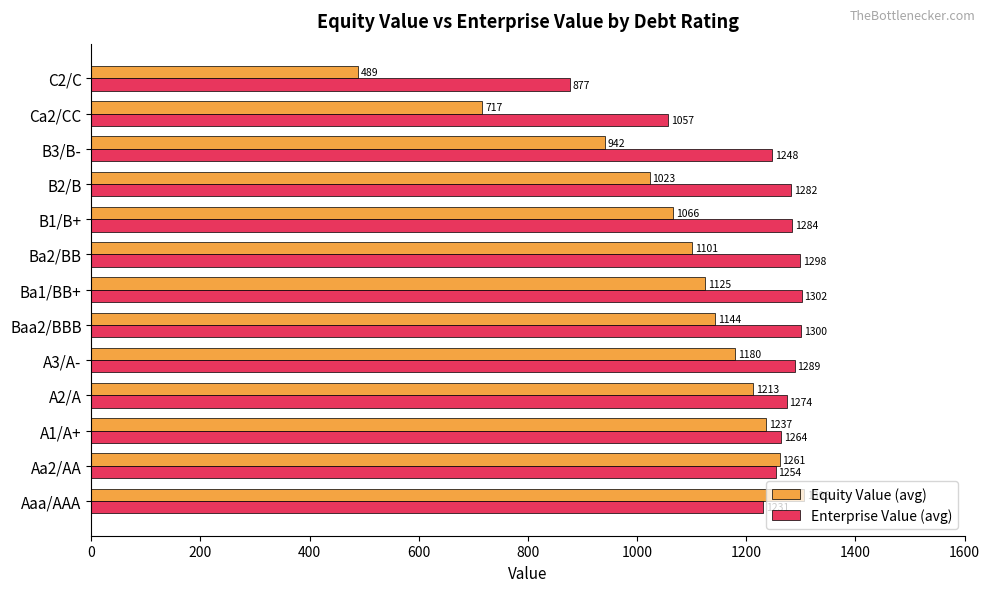

Is the value of Enterprise Value (avg) at B1/B+ greater than the value of Equity Value (avg) at B2/B?

Yes